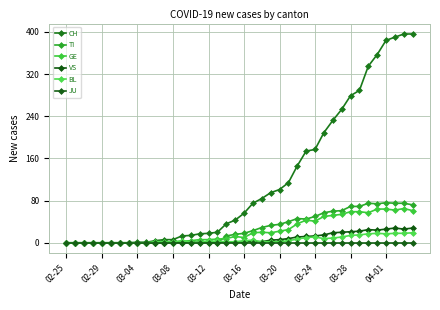

Rank the series by their maximum value, from lowest to highest.

JU, BL, VS, GE, TI, CH